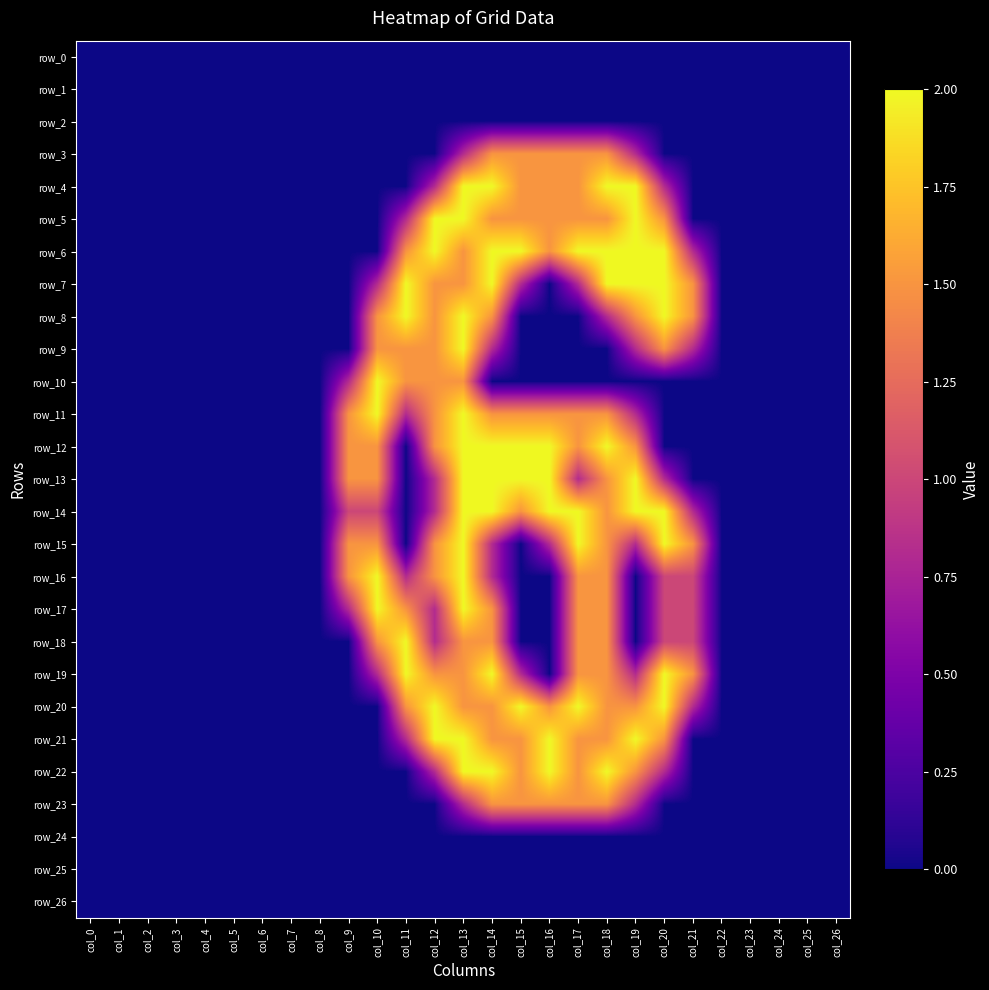

What is the difference between the maximum and second lowest values in the row_12 series?

2.0